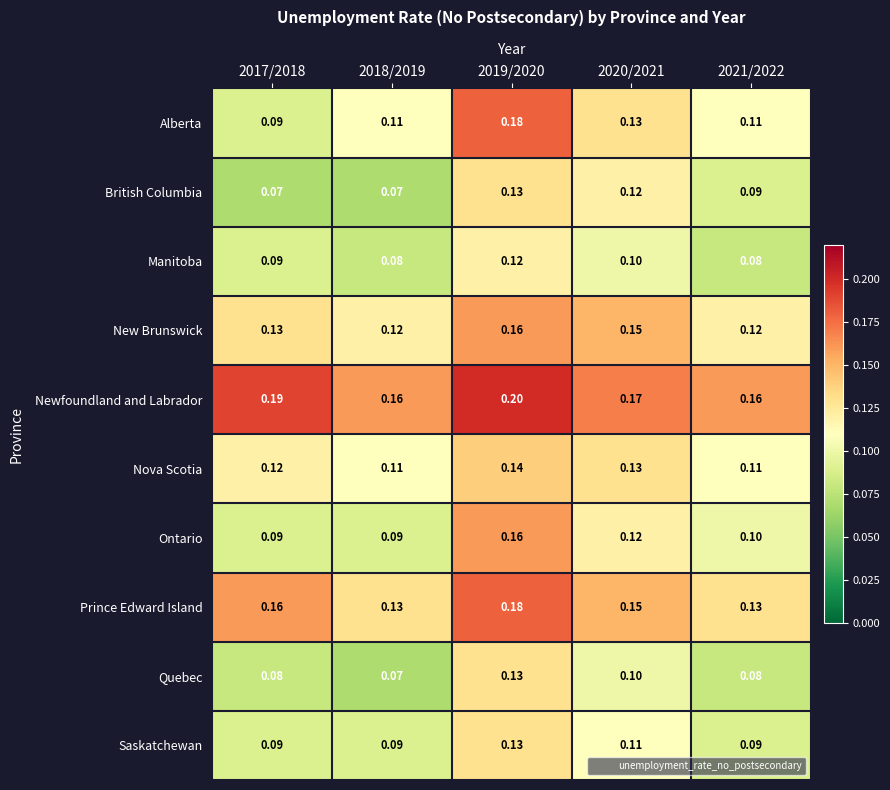

Which series has the widest spread of values?

Alberta